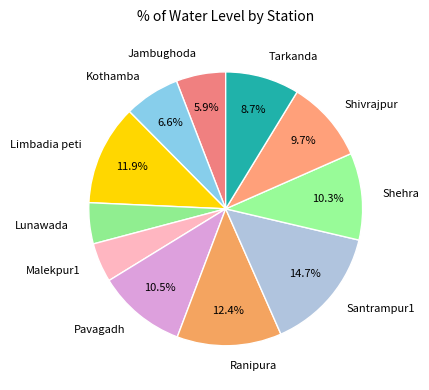

Which has a higher value, Lunawada or Shivrajpur?

Shivrajpur